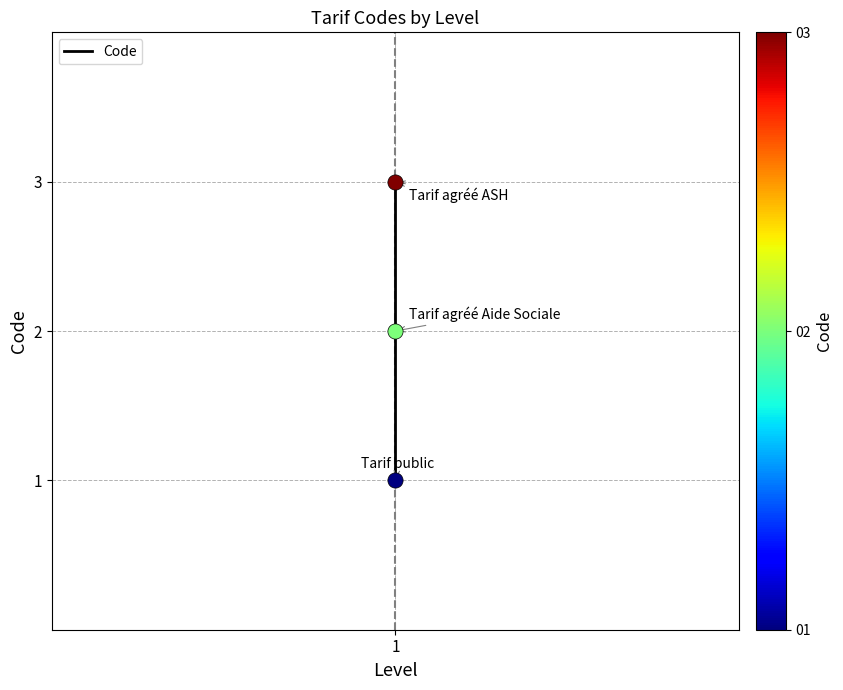

Between 2 and 1, which is larger?

2